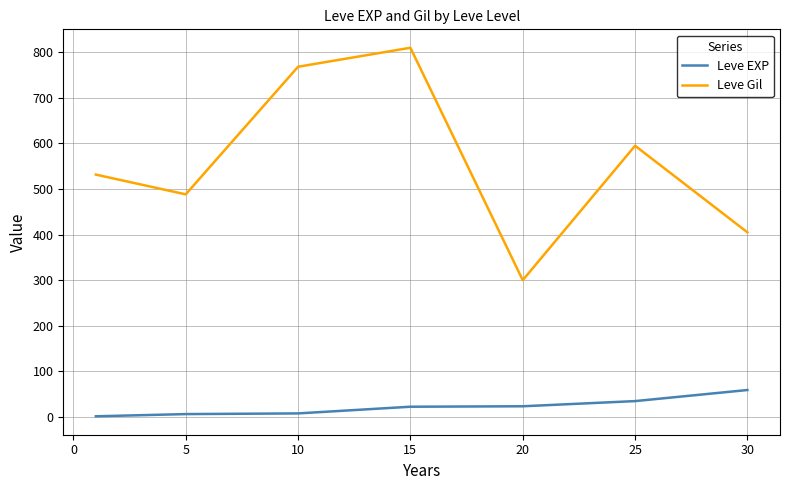

Which series has the largest range (max minus min)?

Leve Gil